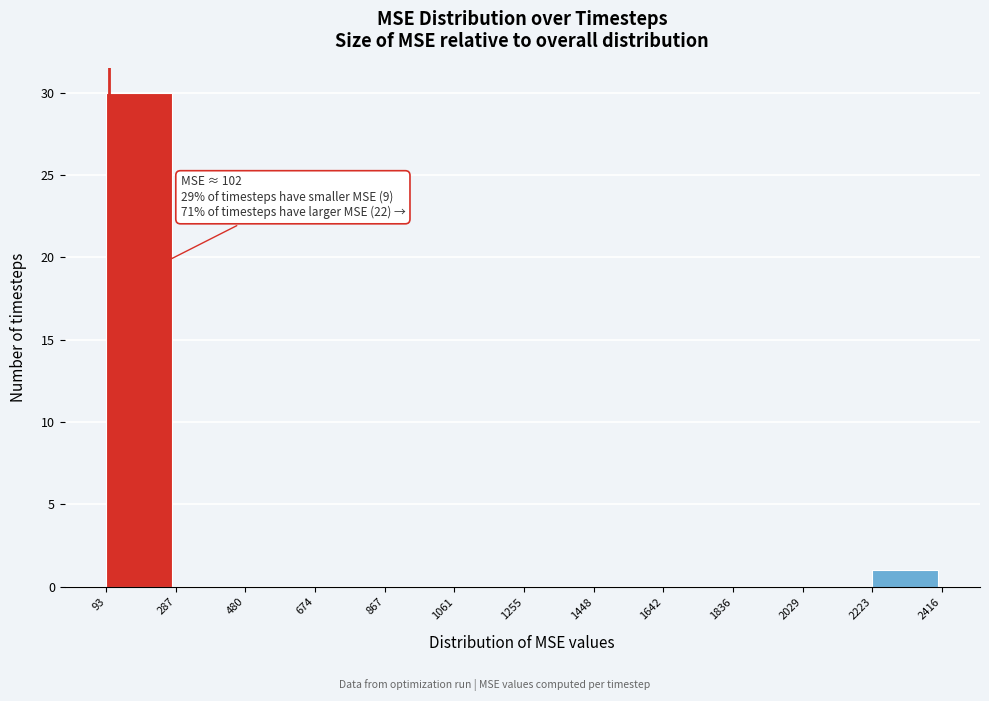

Over which range of the x-axis is the bar tallest?

93 to 287